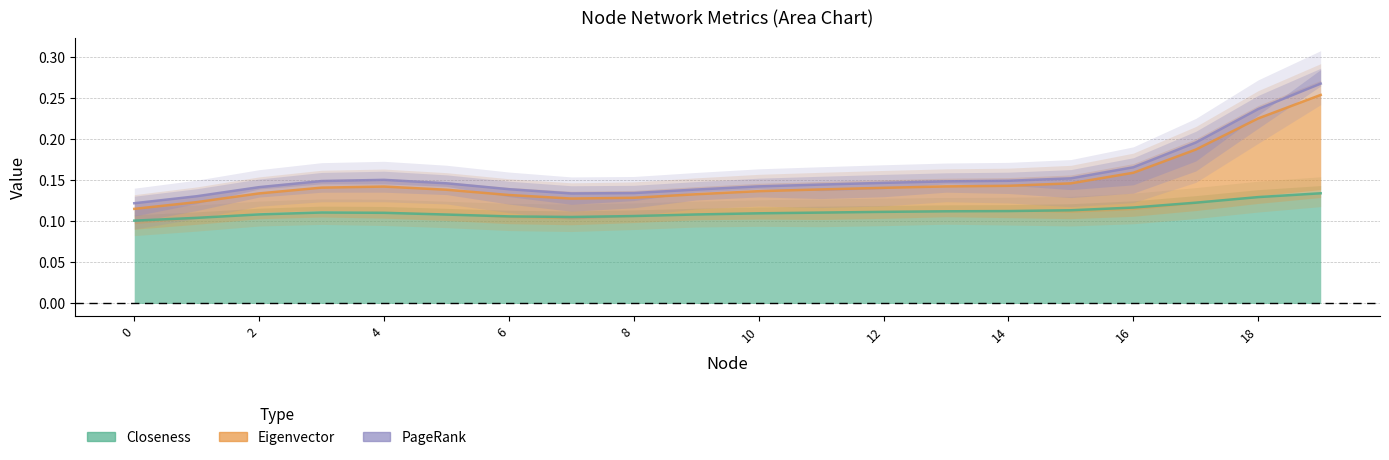

Which has a higher value, 2 or 8?

2